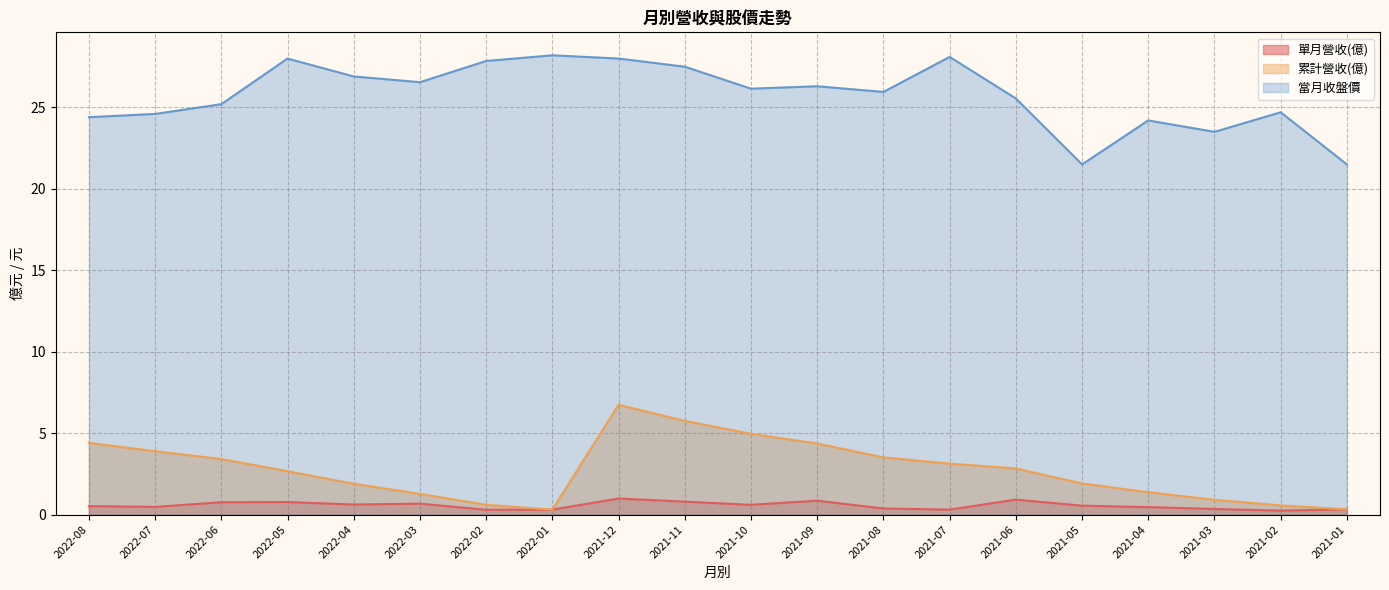

Which series has the largest total across all categories?

當月收盤價